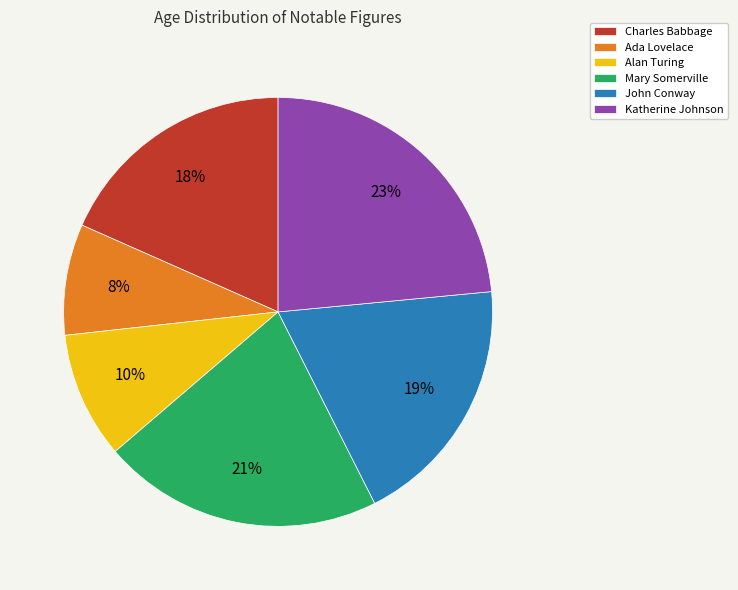

Do Katherine Johnson and Mary Somerville together represent more than half of the pie?

No